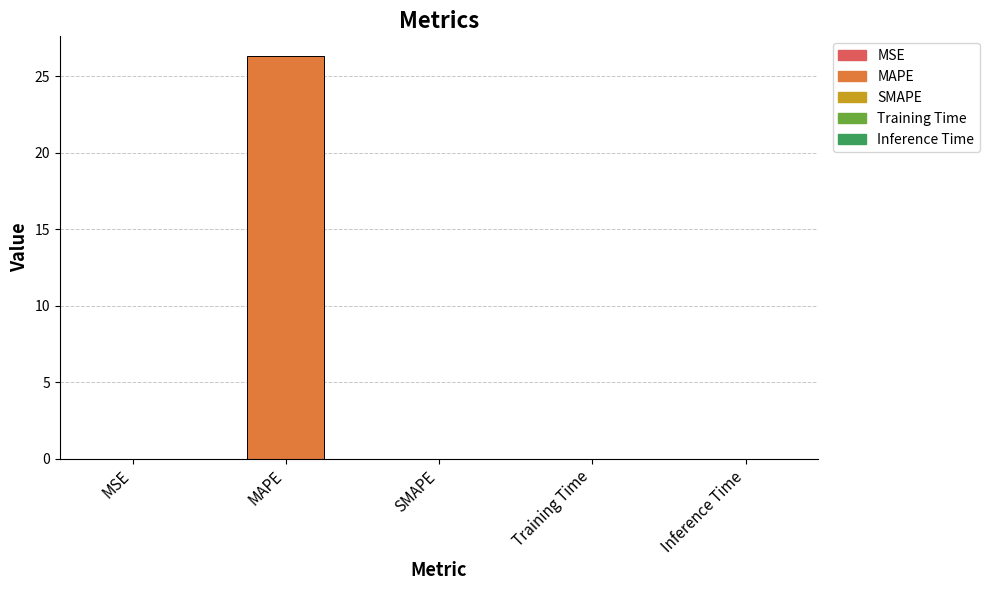

What is the average value?

5.3